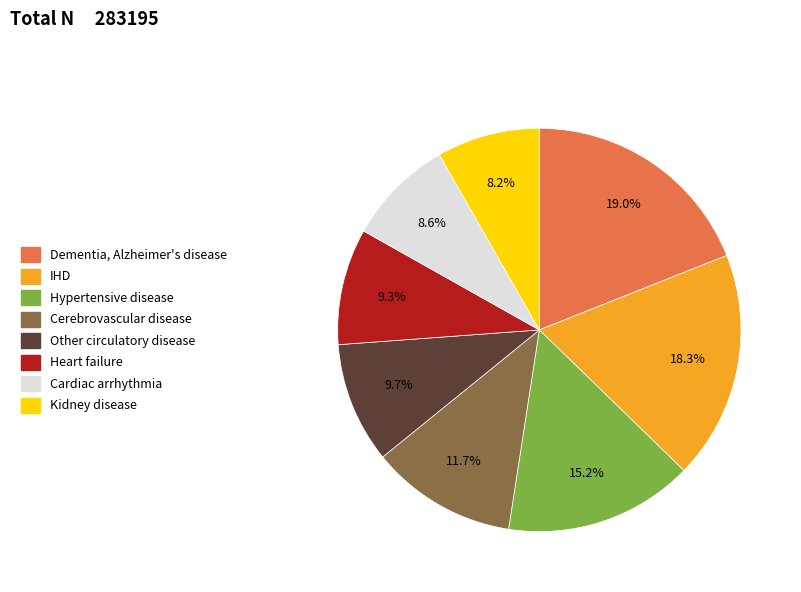

What percentage is the Cardiac arrhythmia slice, to the nearest percent?

9%